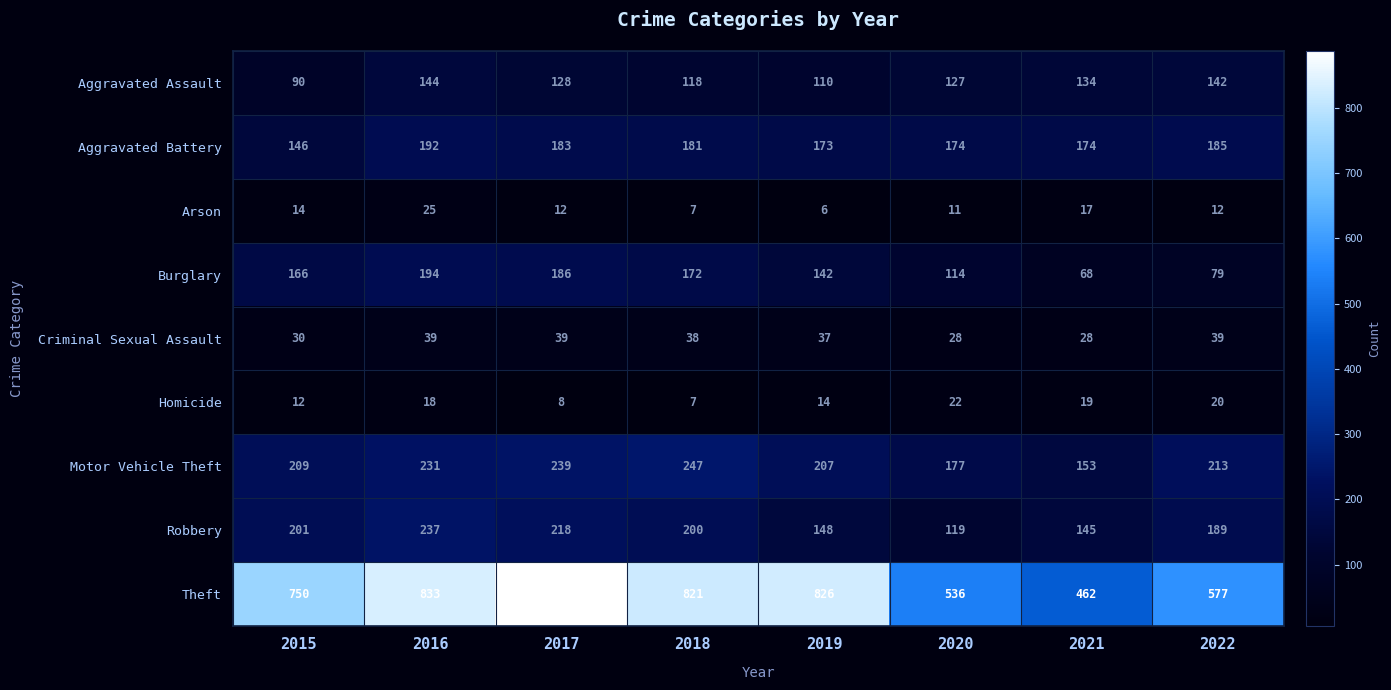

How many values in the Criminal Sexual Assault series are below 38?

4